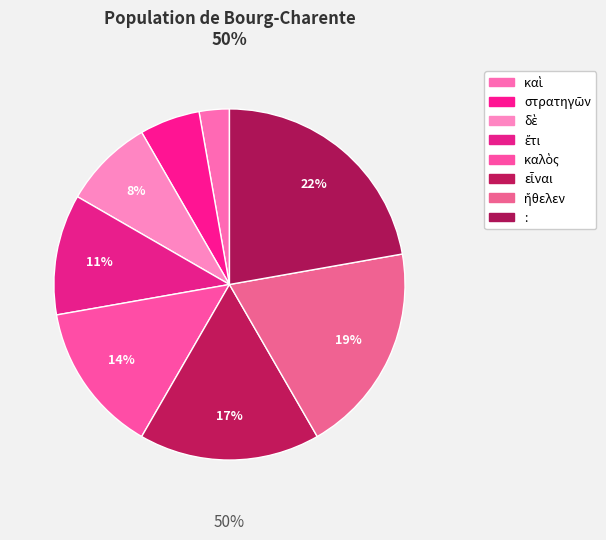

True or false: : accounts for 33% of the total.

False